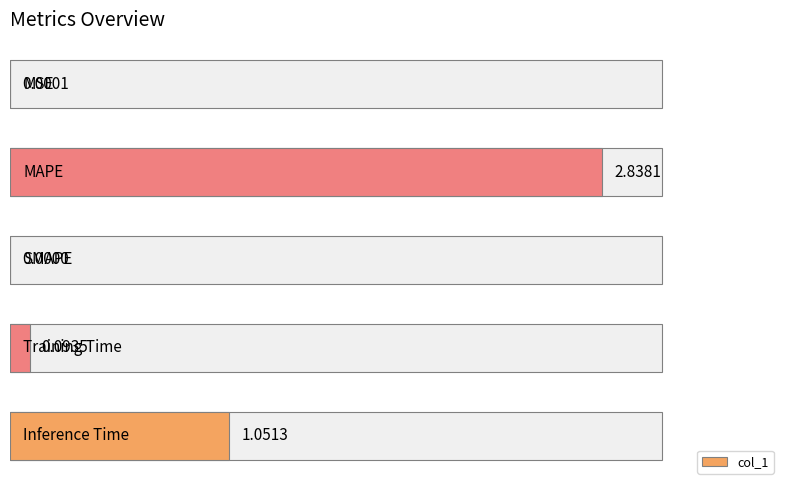

What is the difference between the second highest and second lowest values?

1.1